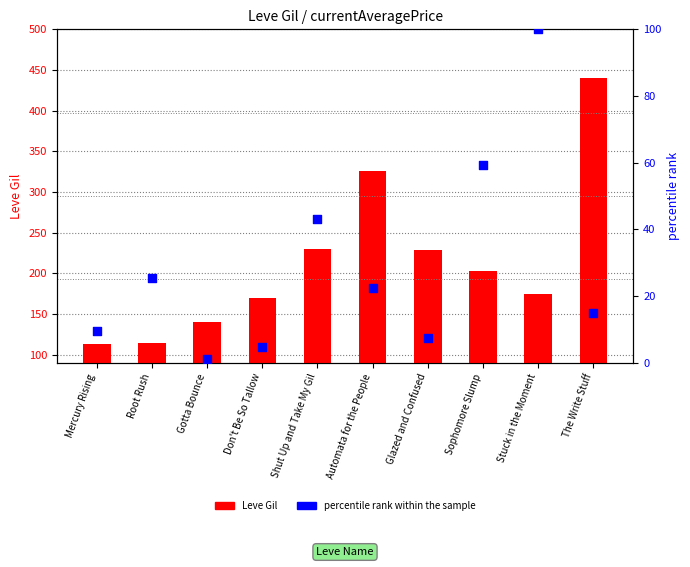

Which series reaches the minimum Y coordinate?

percentile rank within the sample